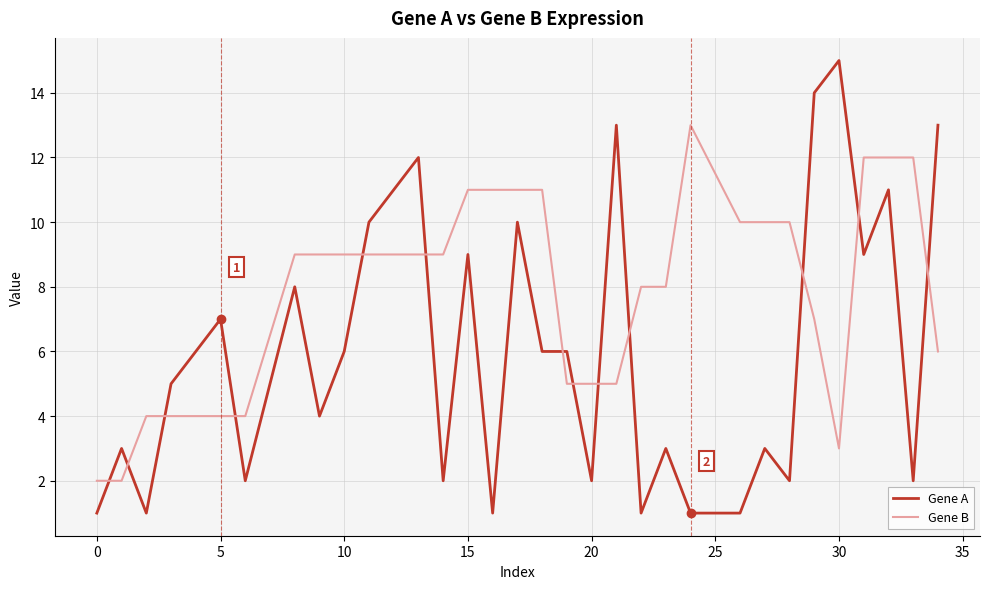

Which series has the largest total across all categories?

Gene B